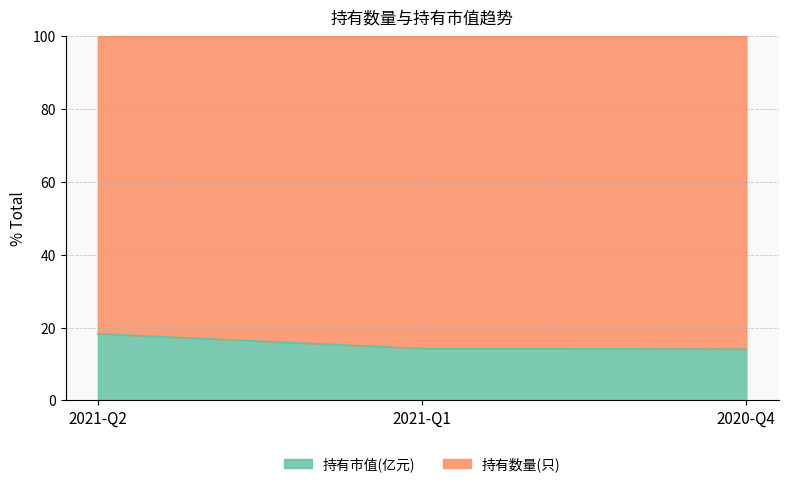

List the labels in order of value, smallest first.

2020-Q4, 2021-Q1, 2021-Q2